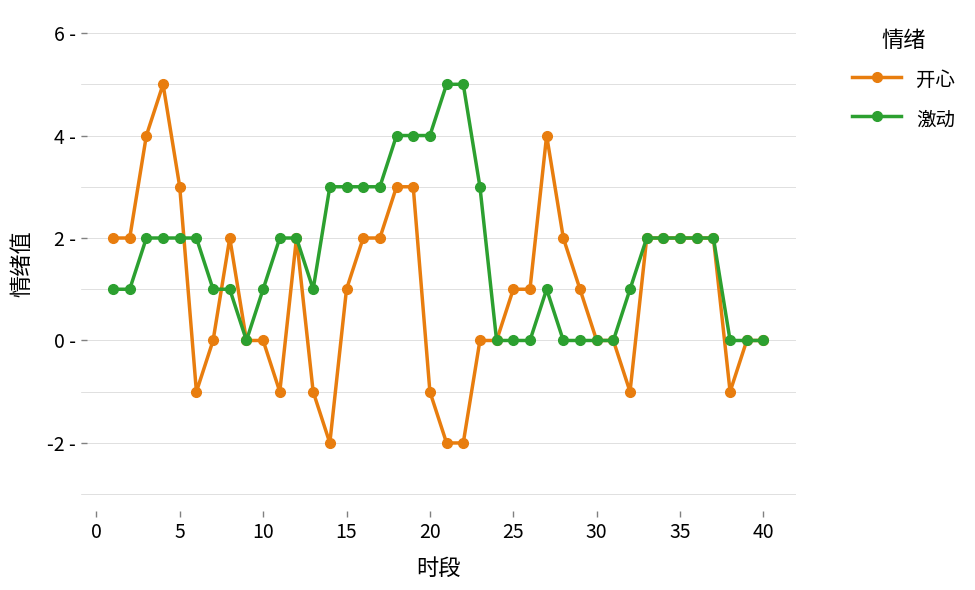

What are all the series names shown in the legend?

开心, 激动